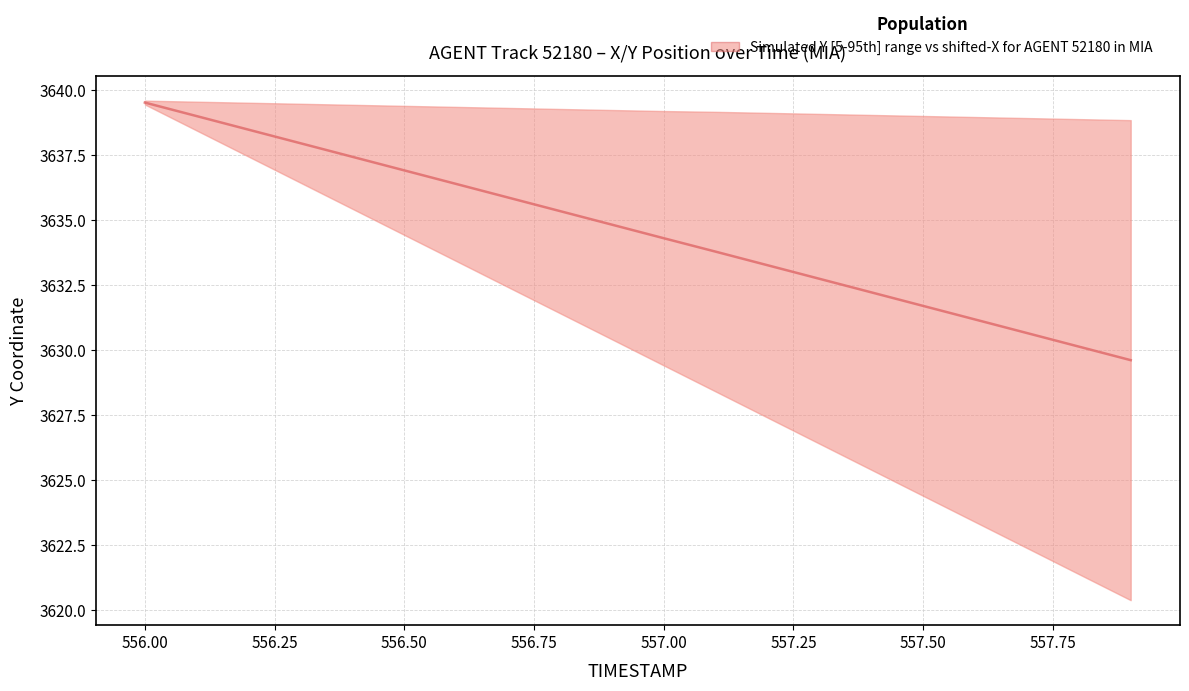

Count the number of values greater than 3634.

11